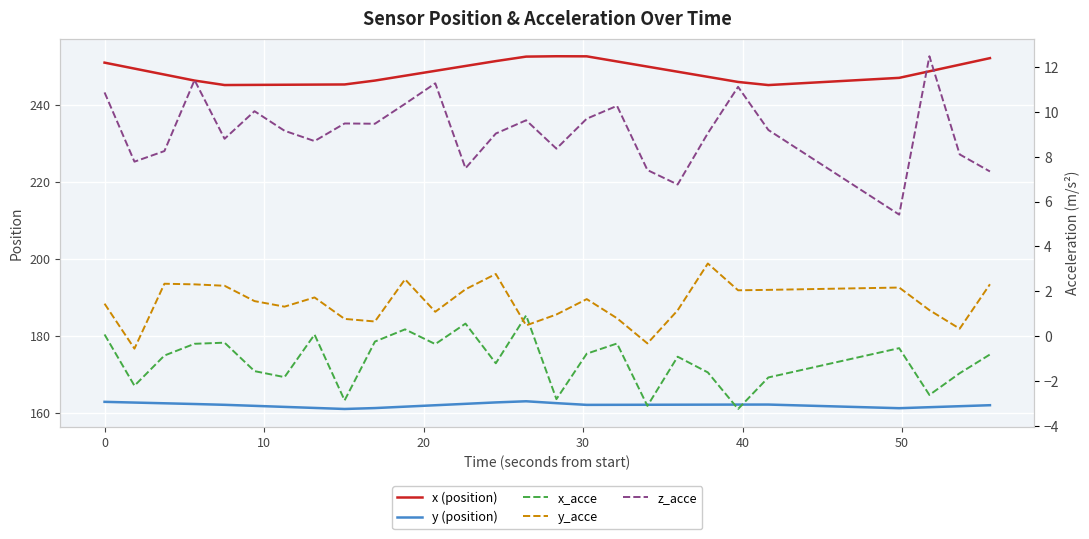

True or false: y (position) and z_acce cross at least once.

False